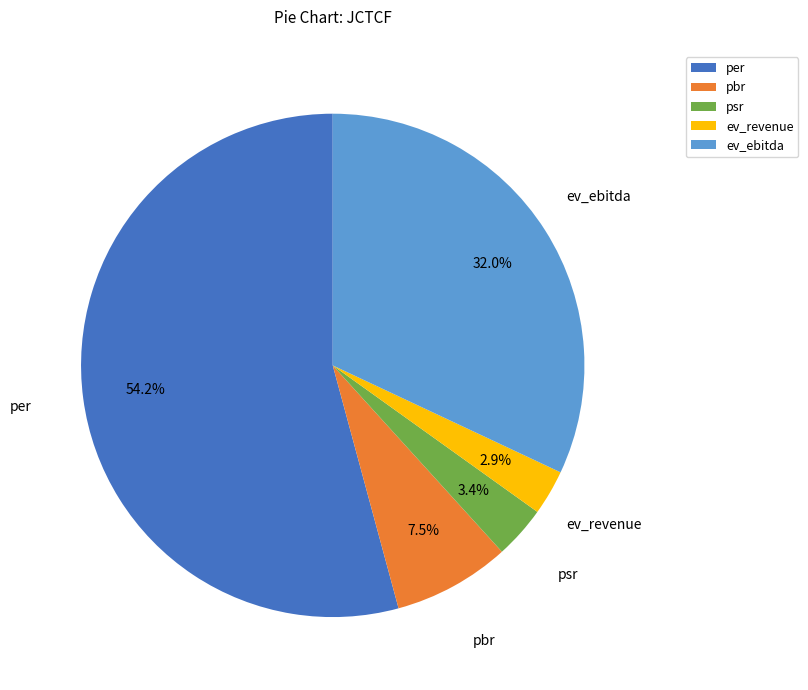

To the nearest percent, what is the average slice percentage?

20%